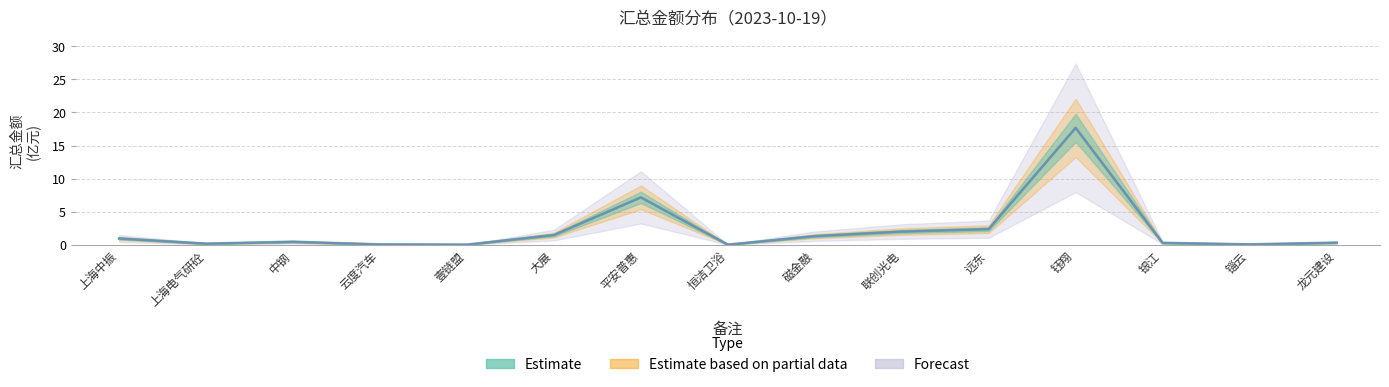

Reading left to right, transcribe all the data shown in this chart.

上海中振=0.9	上海电气研砼=0.2	中钢=0.4	云度汽车=0.0	壹链盟=0.0	大展=1.5	平安普惠=7.2	恒洁卫浴=0.0	磁金融=1.3	联创光电=2.0	远东=2.4	钰翔=17.7	银江=0.3	锱云=0.0	龙元建设=0.3